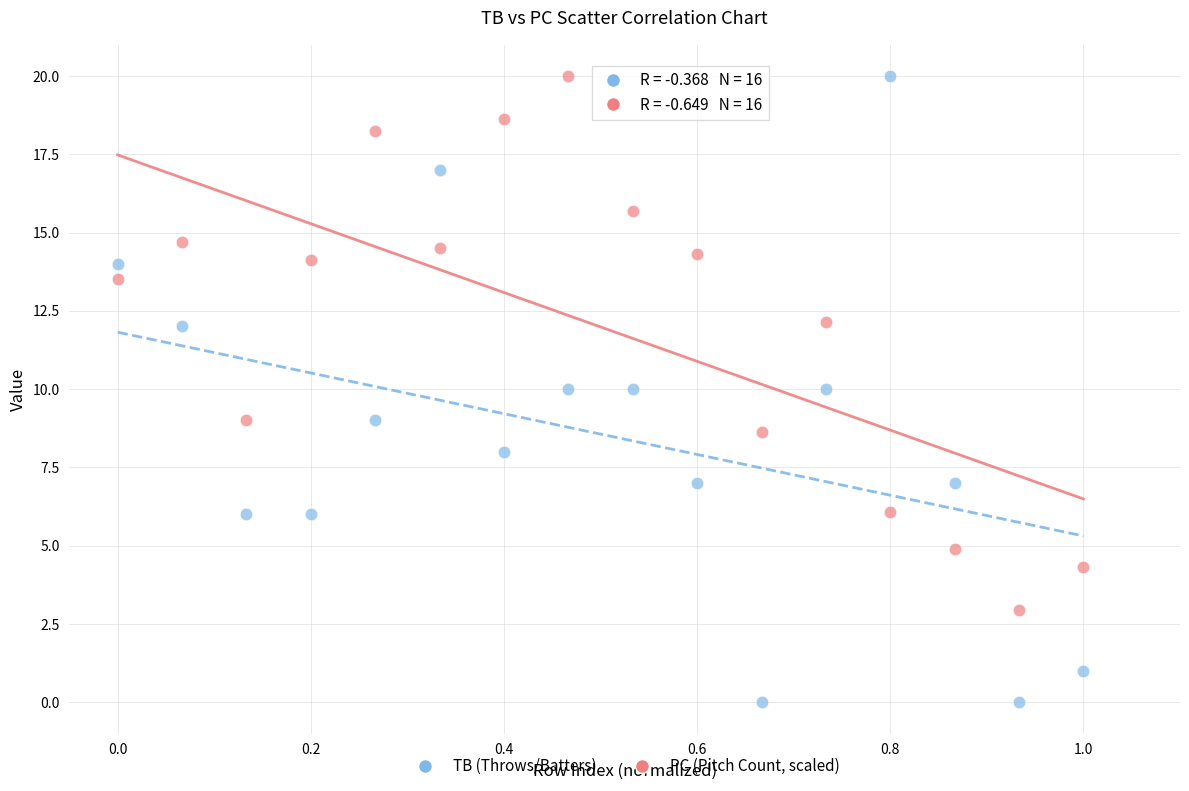

Which series has the largest Y range (max minus min)?

TB (Throws/Batters)